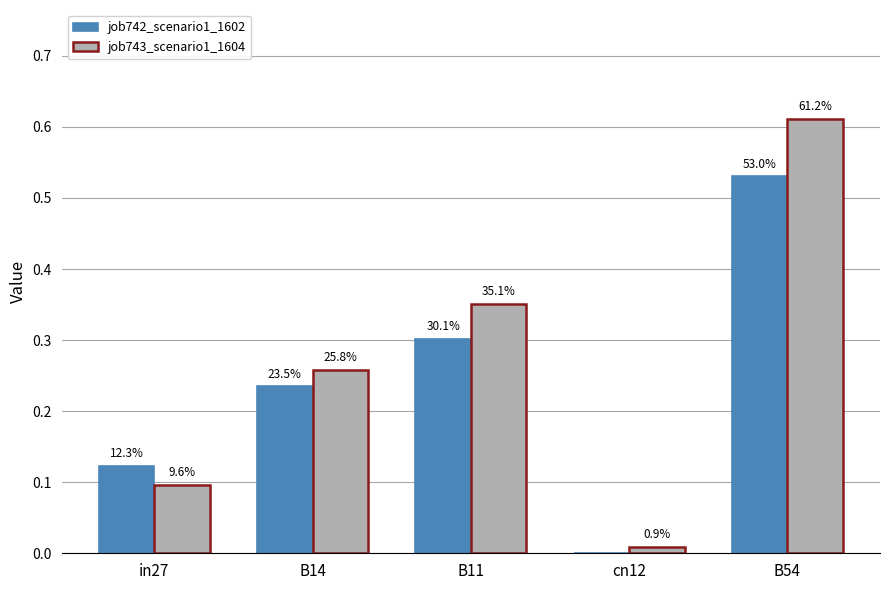

Are the bars grouped side by side (vs. stacked)?

Yes